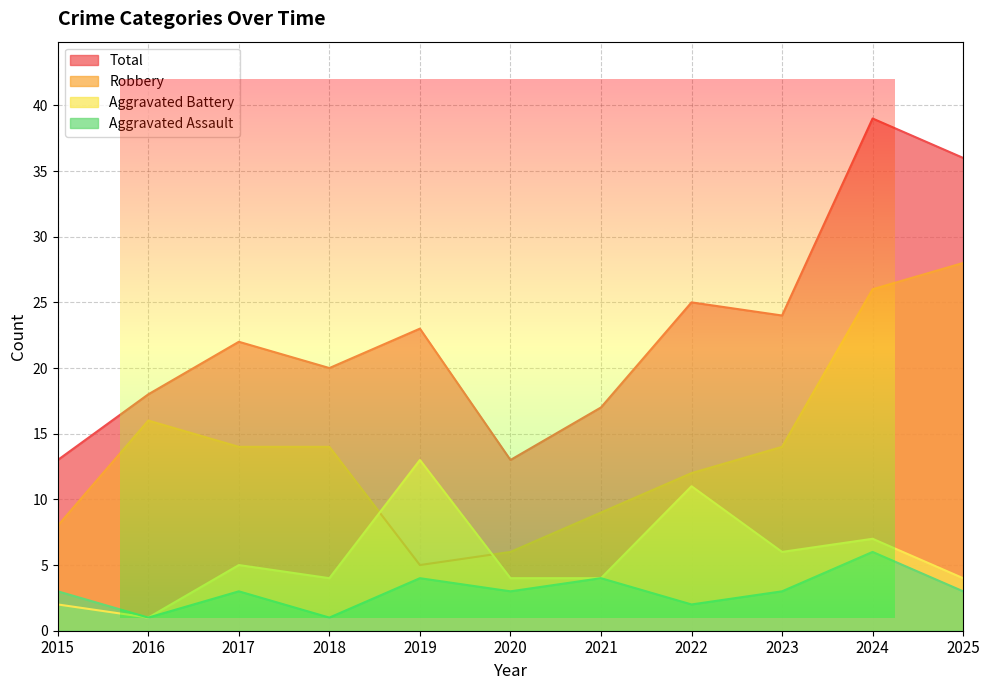

What is the sum of the Aggravated Assault values at 2022 and 2025?

5